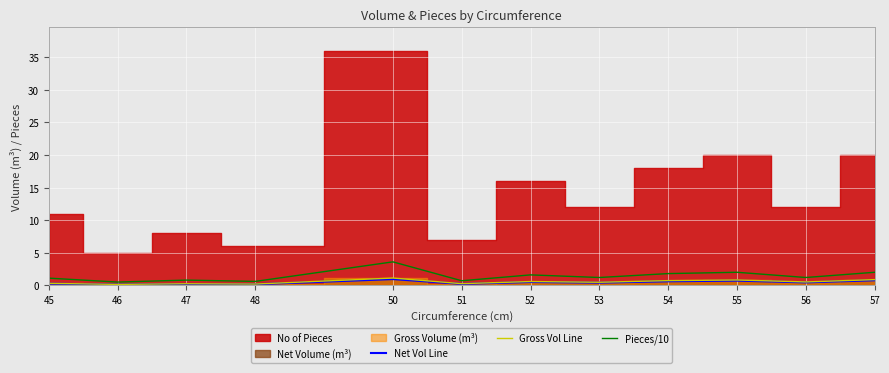

True or false: Gross Vol Line and Pieces/10 cross at least once.

False